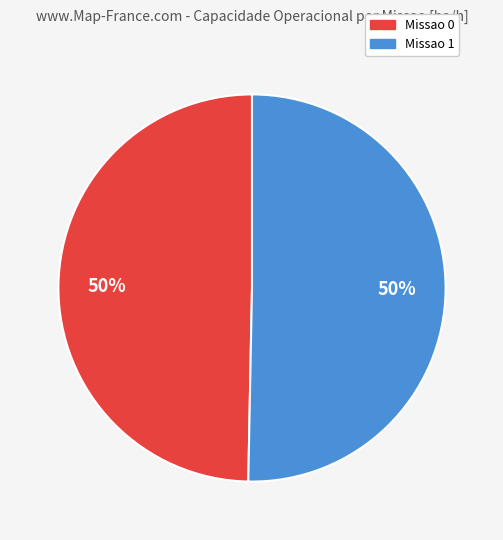

How many slices are in this pie chart?

2